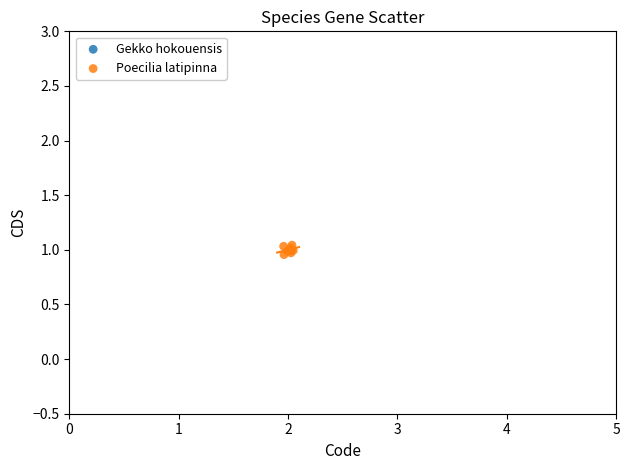

What are all the series names shown in the legend?

Gekko hokouensis, Poecilia latipinna